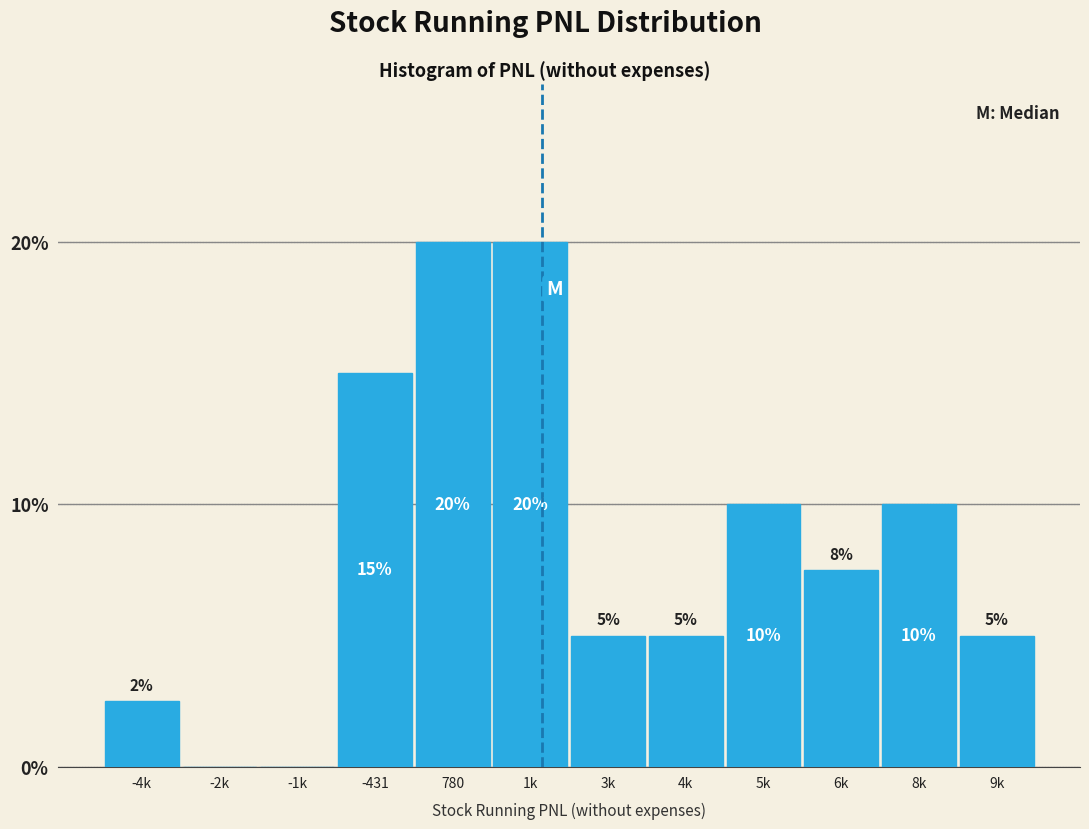

Between 6k and -1k, which is larger?

6k